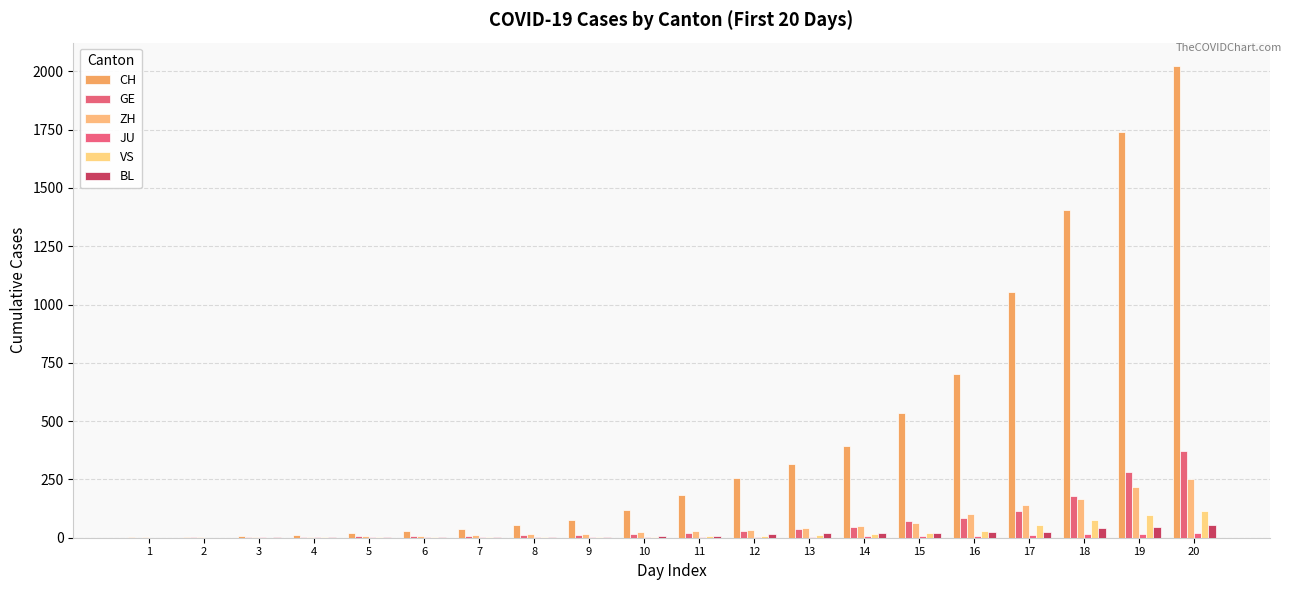

What is the spread (max minus min) of values at 19?

1722